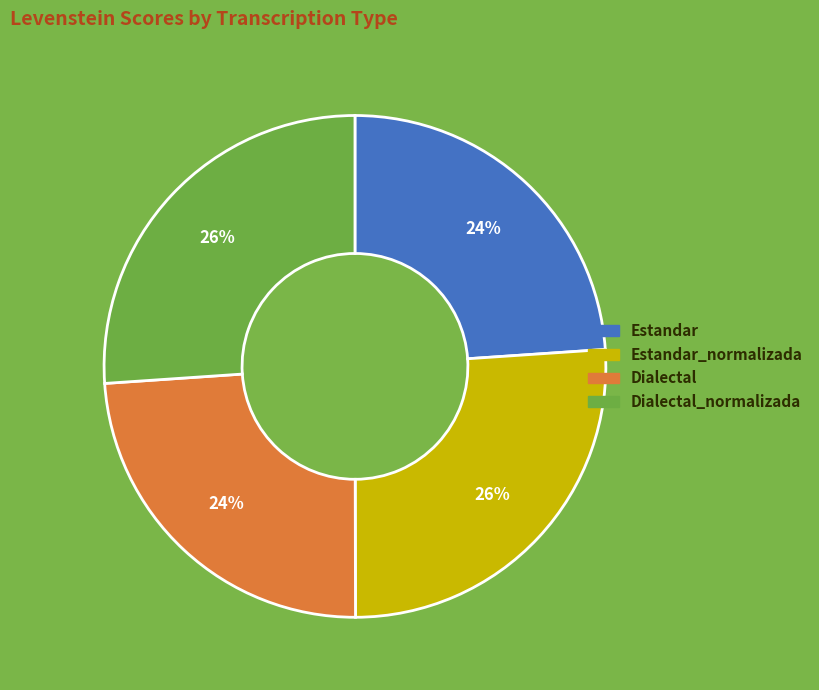

Is there a majority slice in this chart?

No